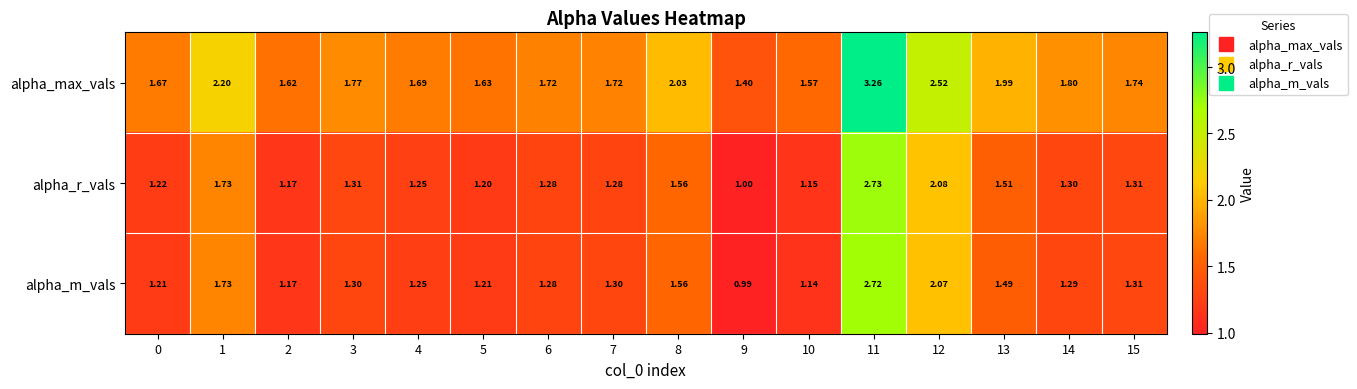

What is the total value across all series at 4?

4.2